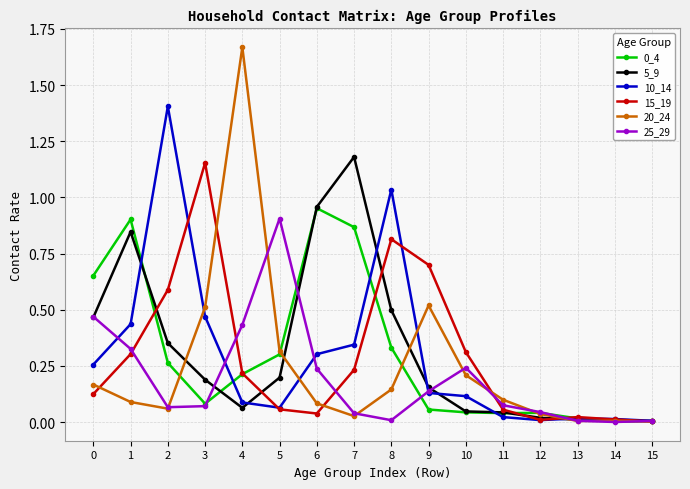

Is it true that 10_14 equals 0.3 at 7?

True